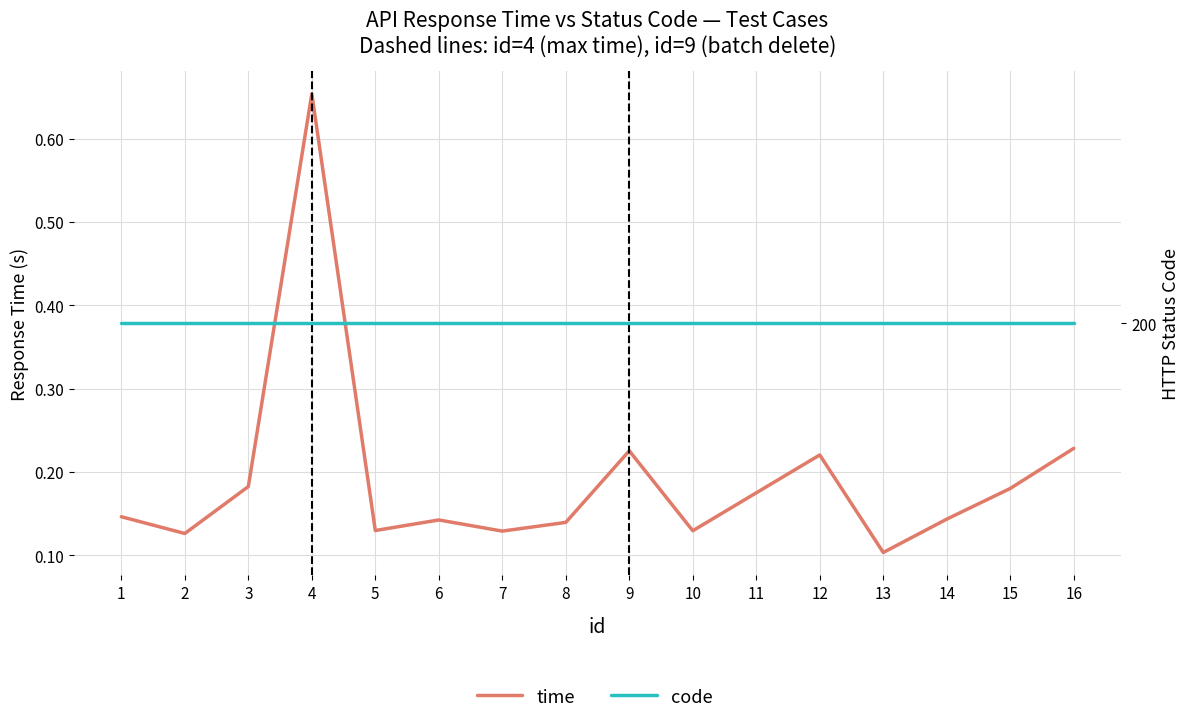

True or false: time has a value of 0.3 at 11.

False